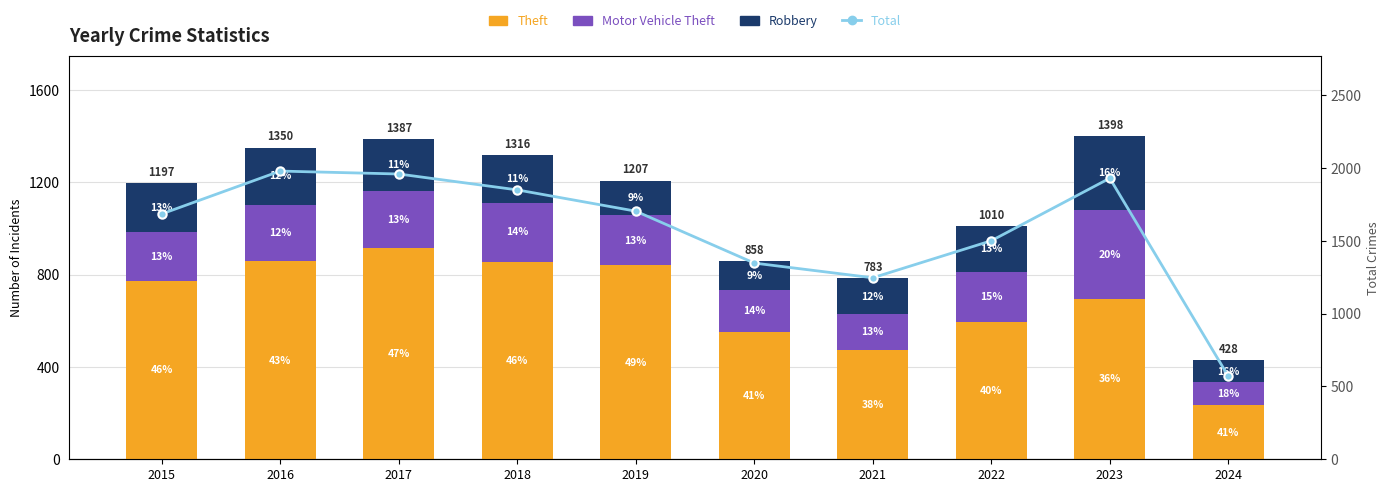

How many values in the Robbery series exceed 204?

4